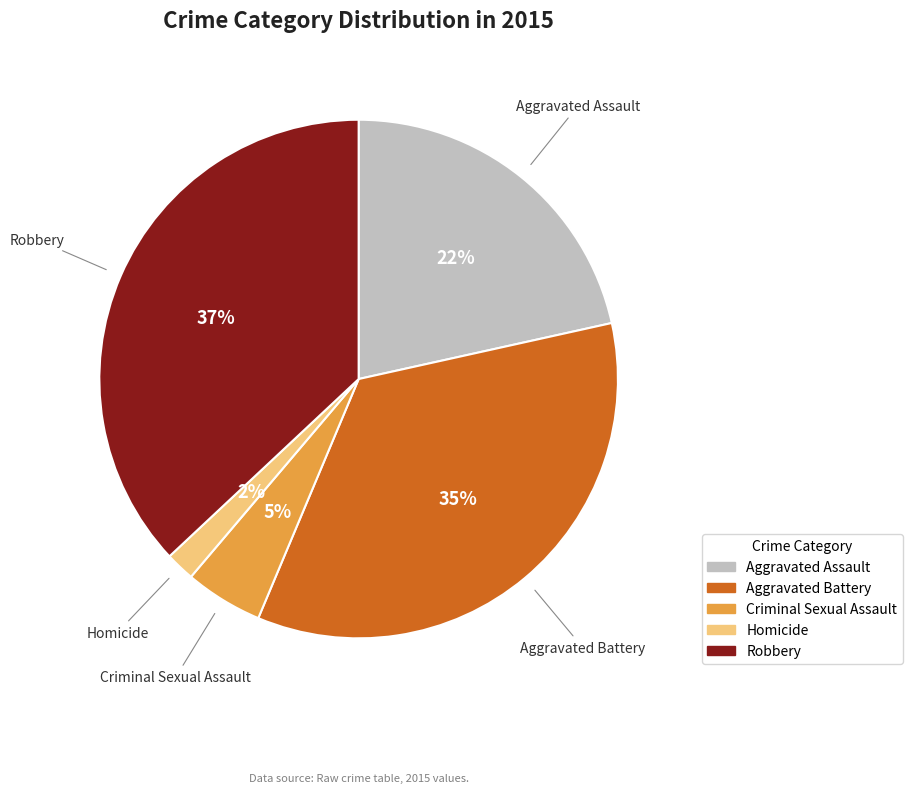

To the nearest percent, what is the difference between the largest and smallest slice percentages?

35%